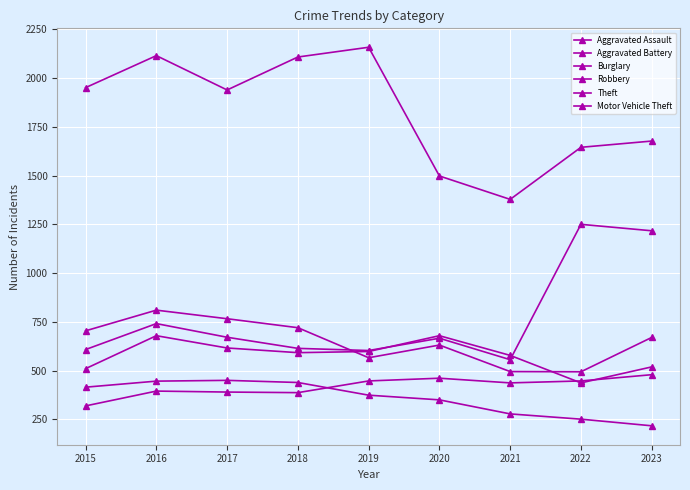

List the series in order of their peak value, highest first.

Theft, Motor Vehicle Theft, Robbery, Aggravated Battery, Aggravated Assault, Burglary